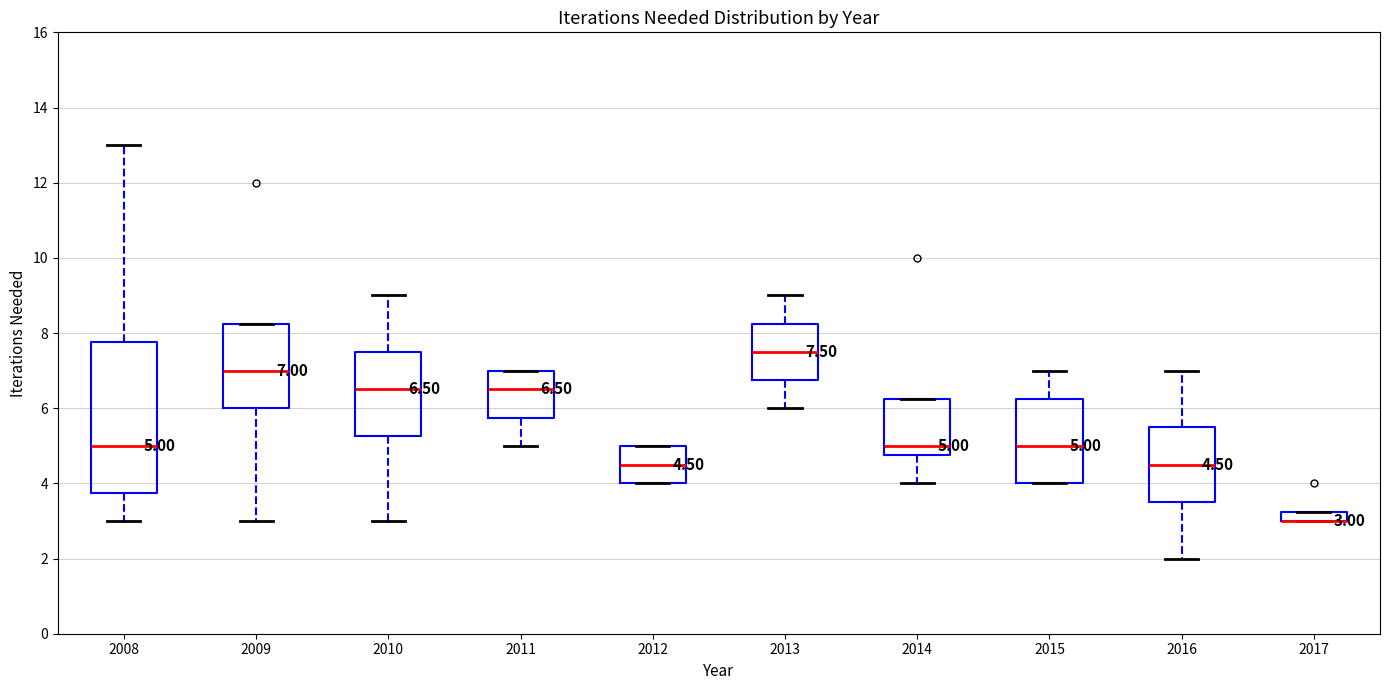

Which box is the tallest, from its lower edge to its upper edge?

2008